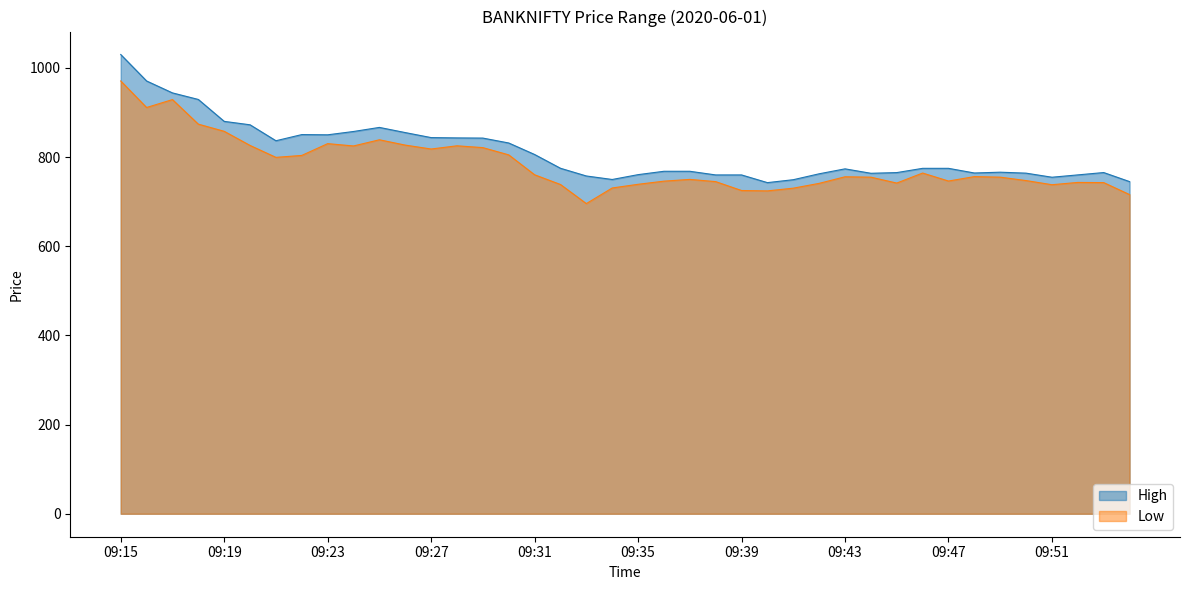

Is the value of High at 09:24 greater than the value of Low at 09:44?

Yes